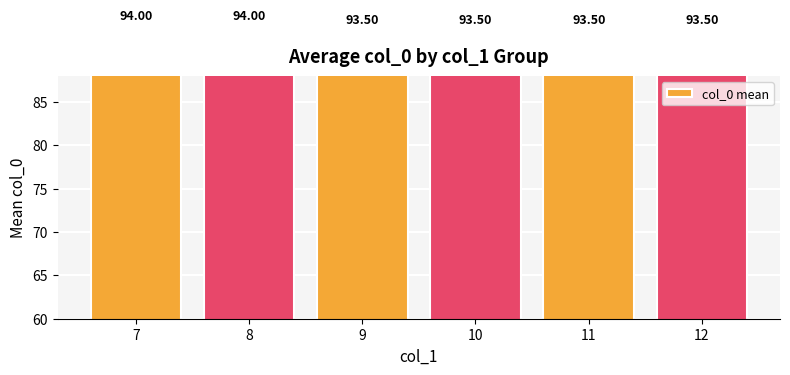

Reading left to right, extract all data points from this chart.

7=94.0	8=94.0	9=93.5	10=93.5	11=93.5	12=93.5